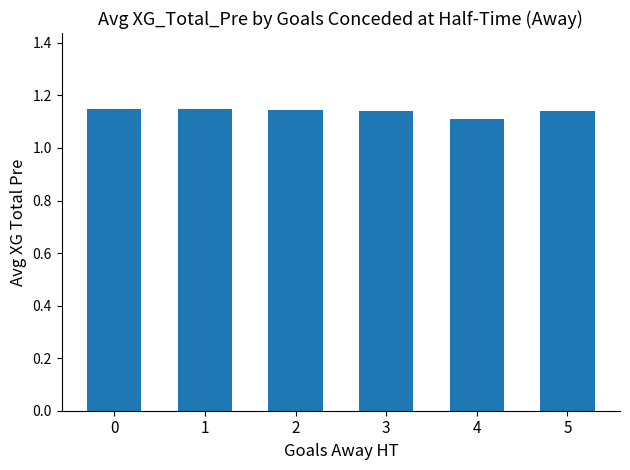

Count the number of categories in the chart.

6